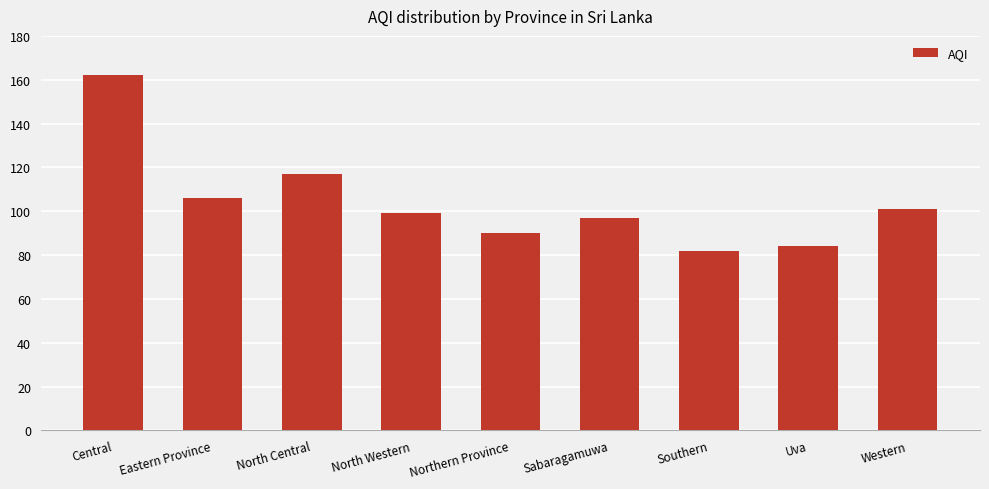

At which category does the chart reach its peak across all series?

Central